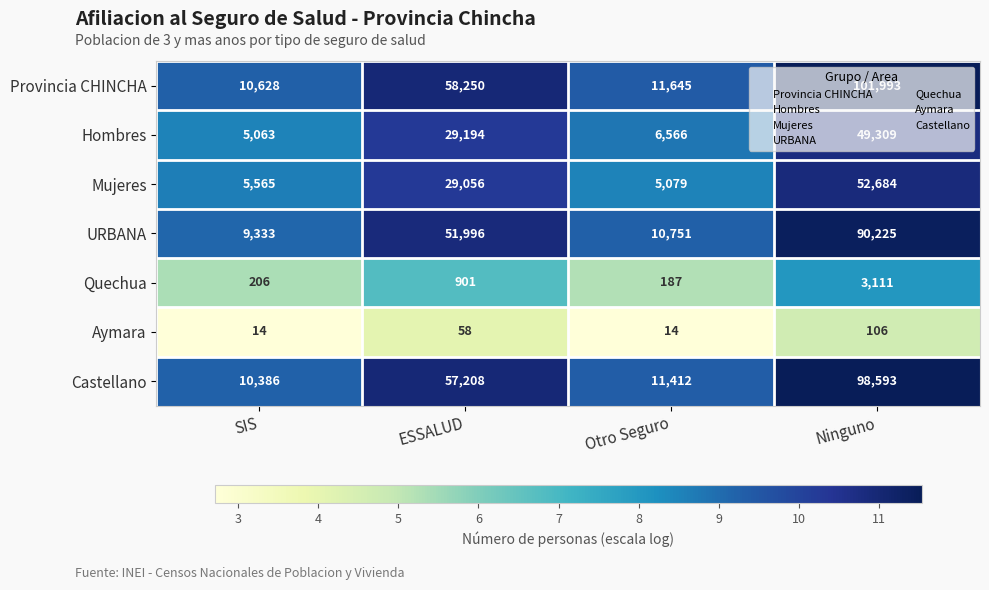

What is the minimum value shown in the chart?

14